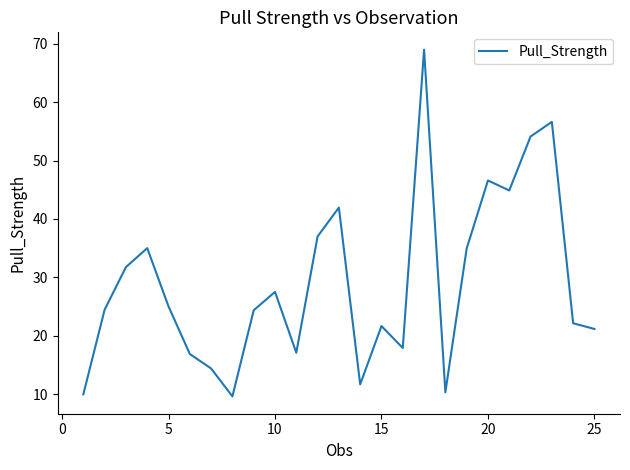

What is the difference between the maximum and minimum values?

59.4